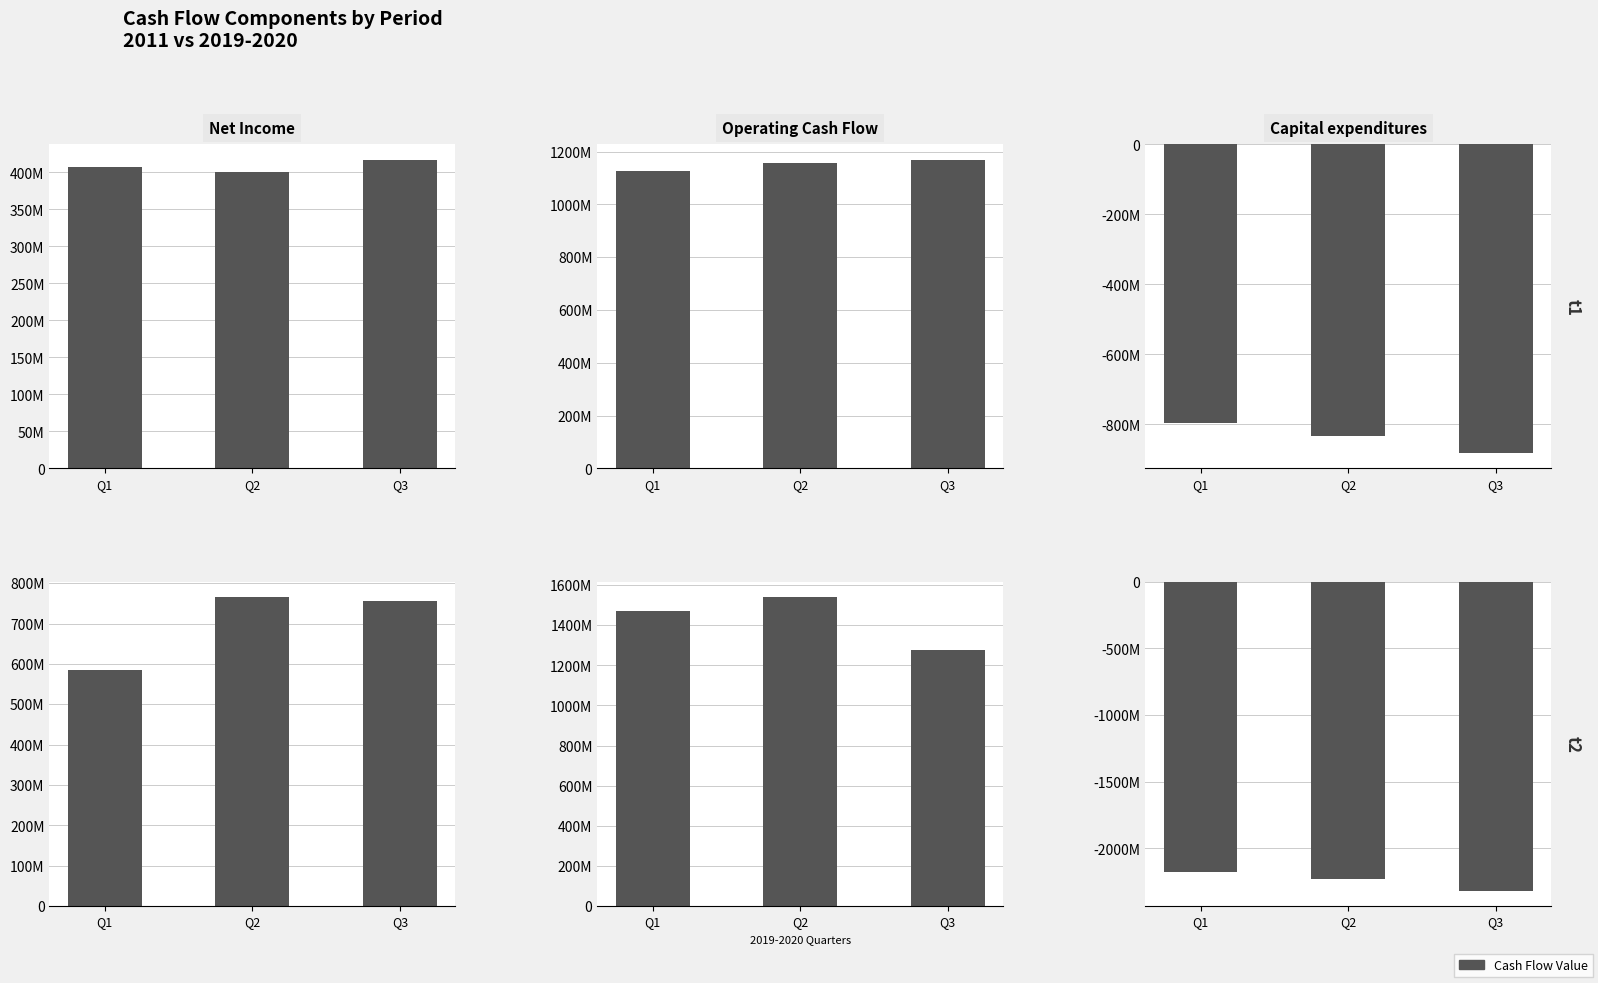

At which label does Operating Cash Flow first exceed 1472000000?

Q2